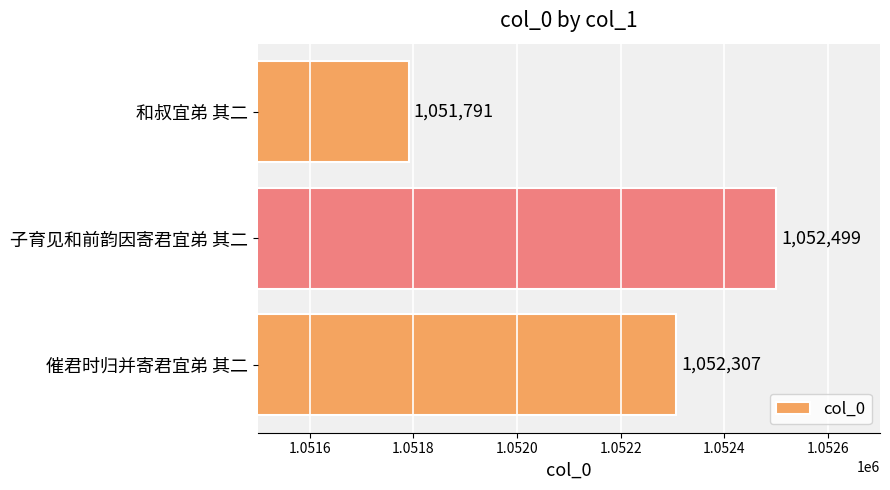

At which label is the value closest to 1052145?

催君时归并寄君宜弟 其二